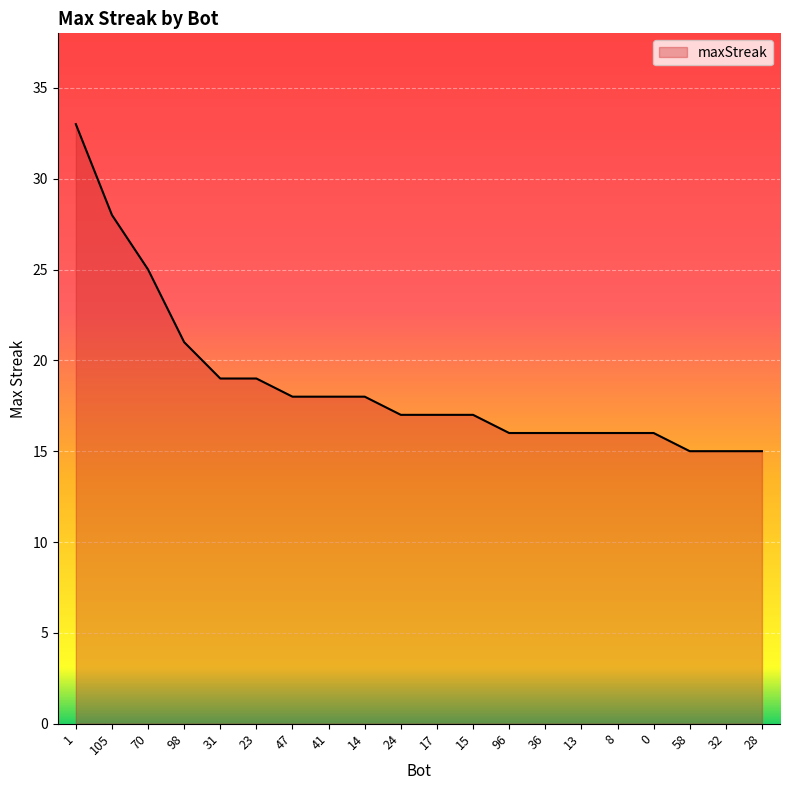

What is the ratio of the value at 58 to the value at 14?

0.8